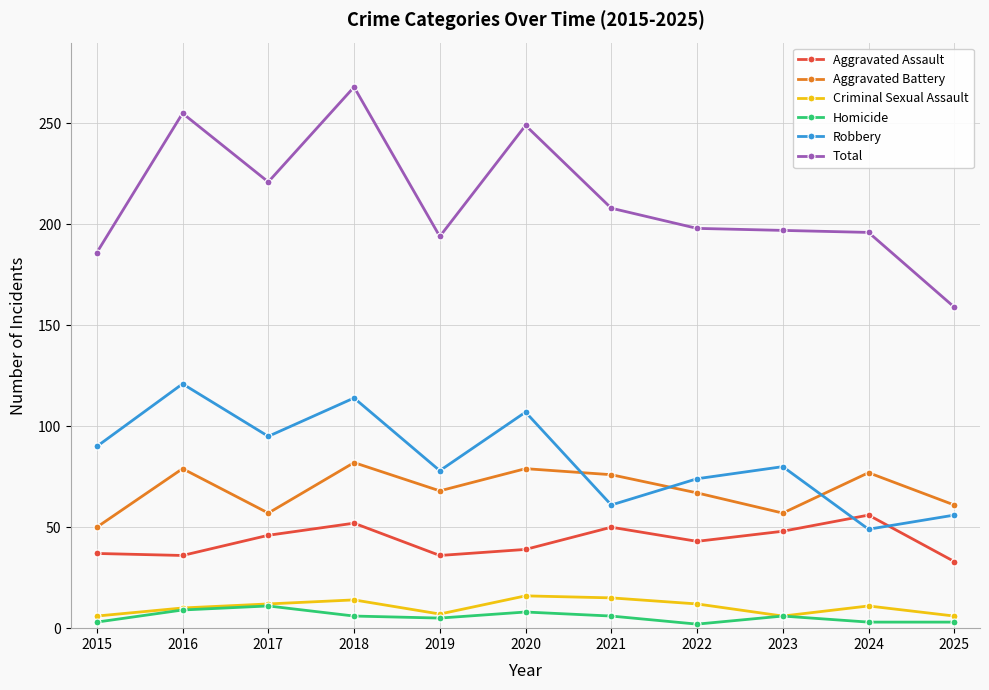

The value of Robbery at 2015 is 90. True or false?

True